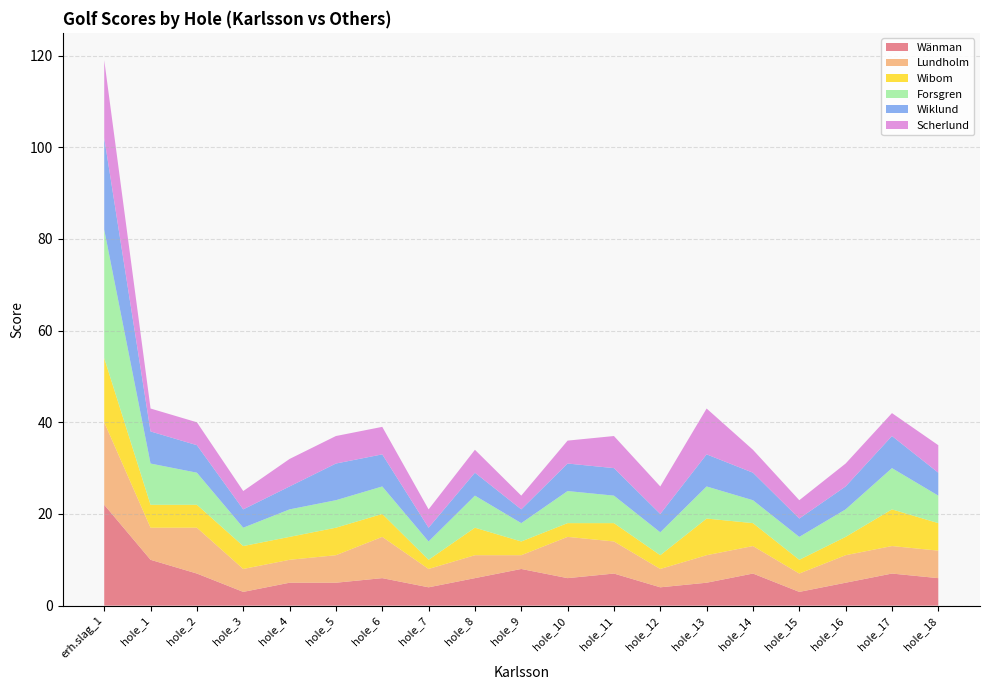

Reading left to right, transcribe all the data shown in this chart.

Wänman: erh.slag_1=22	hole_1=10	hole_2=7	hole_3=3	hole_4=5	hole_5=5	hole_6=6	hole_7=4	hole_8=6	hole_9=8	hole_10=6	hole_11=7	hole_12=4	hole_13=5	hole_14=7	hole_15=3	hole_16=5	hole_17=7	hole_18=6
Lundholm: erh.slag_1=18	hole_1=7	hole_2=10	hole_3=5	hole_4=5	hole_5=6	hole_6=9	hole_7=4	hole_8=5	hole_9=3	hole_10=9	hole_11=7	hole_12=4	hole_13=6	hole_14=6	hole_15=4	hole_16=6	hole_17=6	hole_18=6
Wibom: erh.slag_1=14	hole_1=5	hole_2=5	hole_3=5	hole_4=5	hole_5=6	hole_6=5	hole_7=2	hole_8=6	hole_9=3	hole_10=3	hole_11=4	hole_12=3	hole_13=8	hole_14=5	hole_15=3	hole_16=4	hole_17=8	hole_18=6
Forsgren: erh.slag_1=28	hole_1=9	hole_2=7	hole_3=4	hole_4=6	hole_5=6	hole_6=6	hole_7=4	hole_8=7	hole_9=4	hole_10=7	hole_11=6	hole_12=5	hole_13=7	hole_14=5	hole_15=5	hole_16=6	hole_17=9	hole_18=6
Wiklund: erh.slag_1=20	hole_1=7	hole_2=6	hole_3=4	hole_4=5	hole_5=8	hole_6=7	hole_7=3	hole_8=5	hole_9=3	hole_10=6	hole_11=6	hole_12=4	hole_13=7	hole_14=6	hole_15=4	hole_16=5	hole_17=7	hole_18=5
Scherlund: erh.slag_1=17	hole_1=5	hole_2=5	hole_3=4	hole_4=6	hole_5=6	hole_6=6	hole_7=4	hole_8=5	hole_9=3	hole_10=5	hole_11=7	hole_12=6	hole_13=10	hole_14=5	hole_15=4	hole_16=5	hole_17=5	hole_18=6